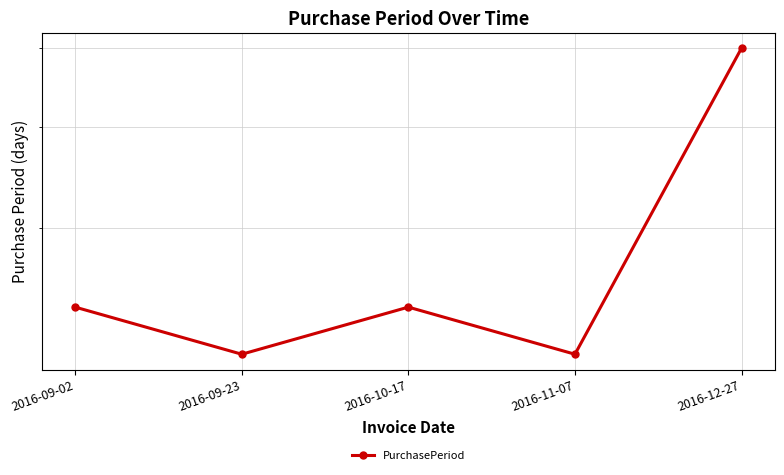

Where does the data first go above 24?

2016-12-27